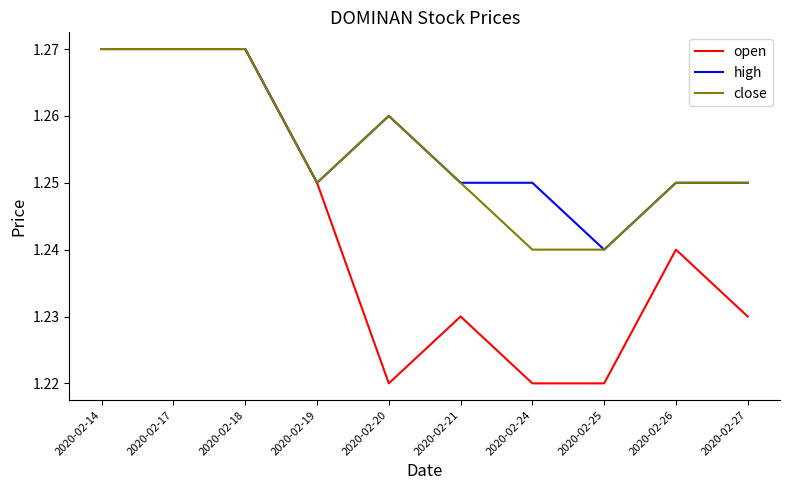

Which series has the widest spread of values?

open